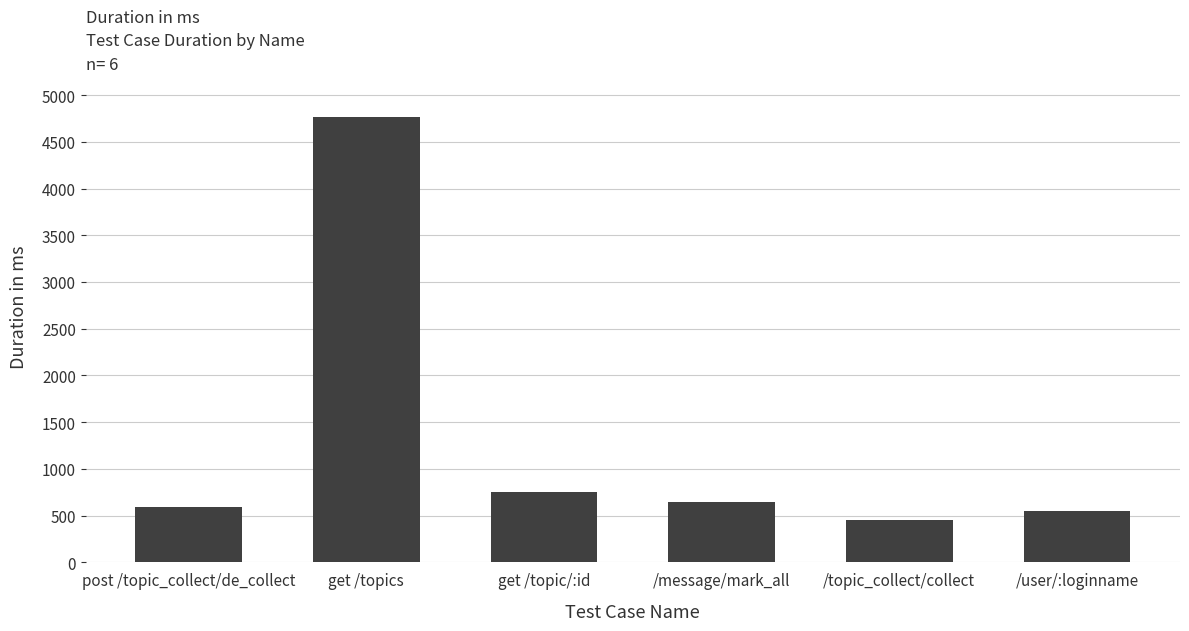

Reading left to right, list all the values displayed in this chart.

595	4767	752	643	455	551